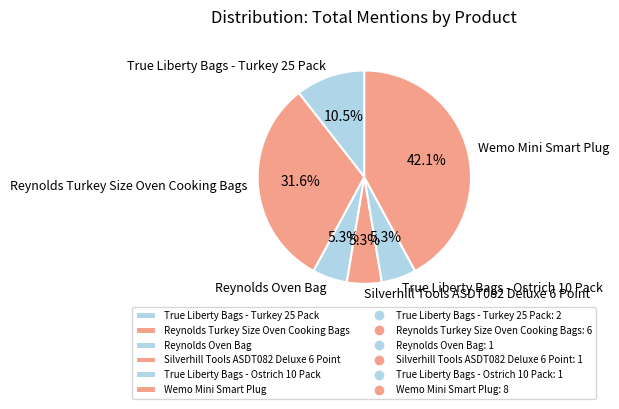

Which slice is the largest?

Wemo Mini Smart Plug